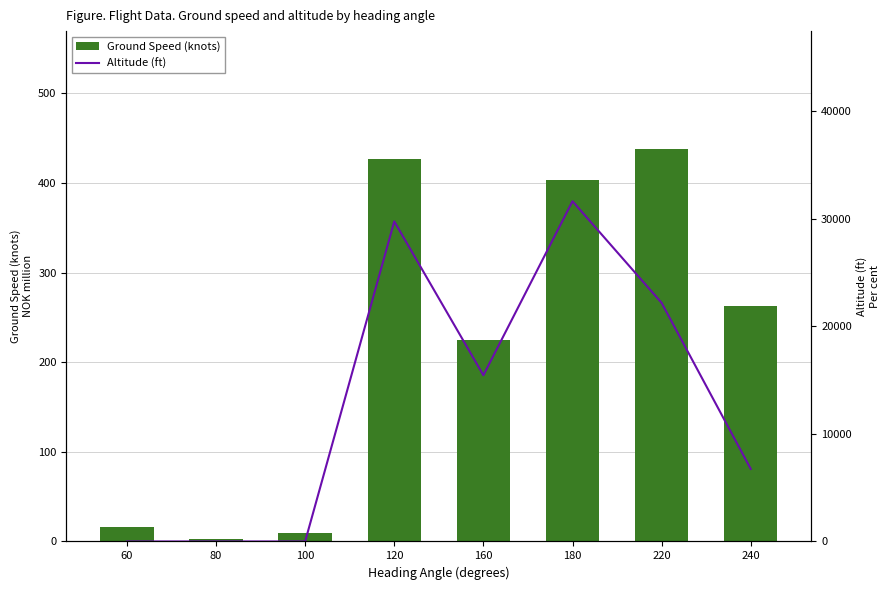

What are all the series names shown in the legend?

Ground Speed (knots), Altitude (ft)